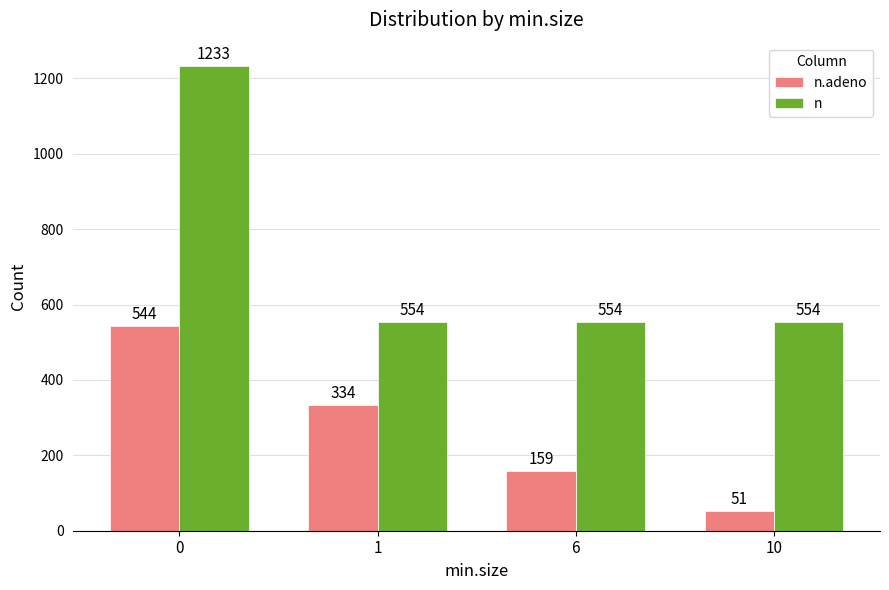

Which series has the widest spread of values?

n